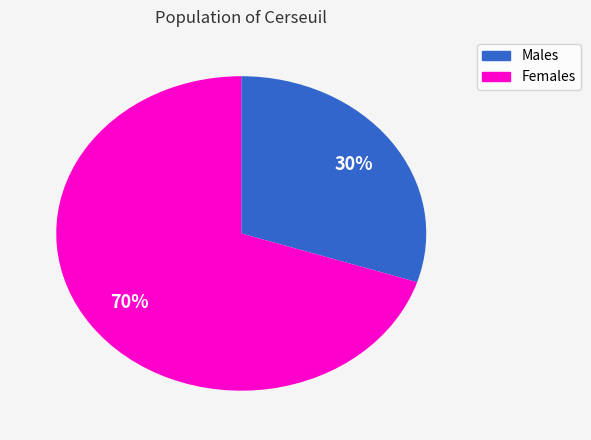

How many slices are in this pie chart?

2